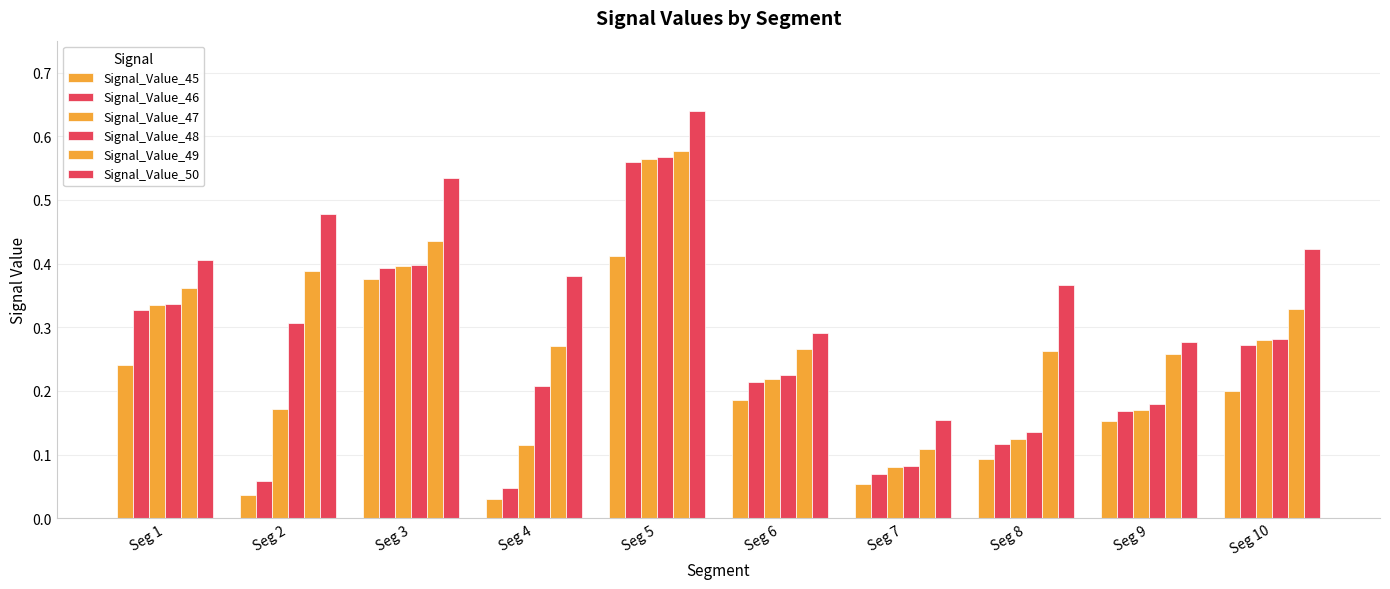

Are the bars grouped side by side (vs. stacked)?

Yes